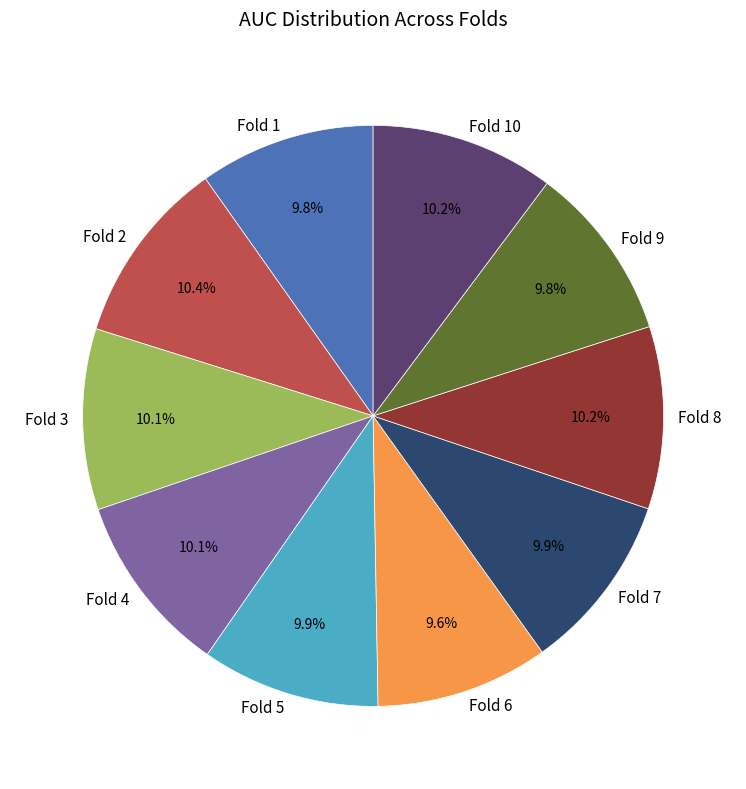

How many slices are in this pie chart?

10